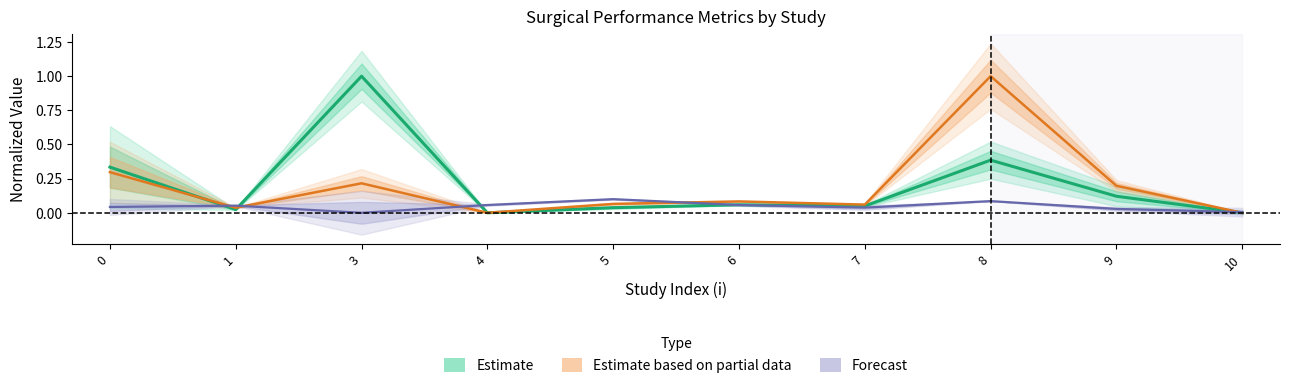

The value at 9 is 0.1. True or false?

True